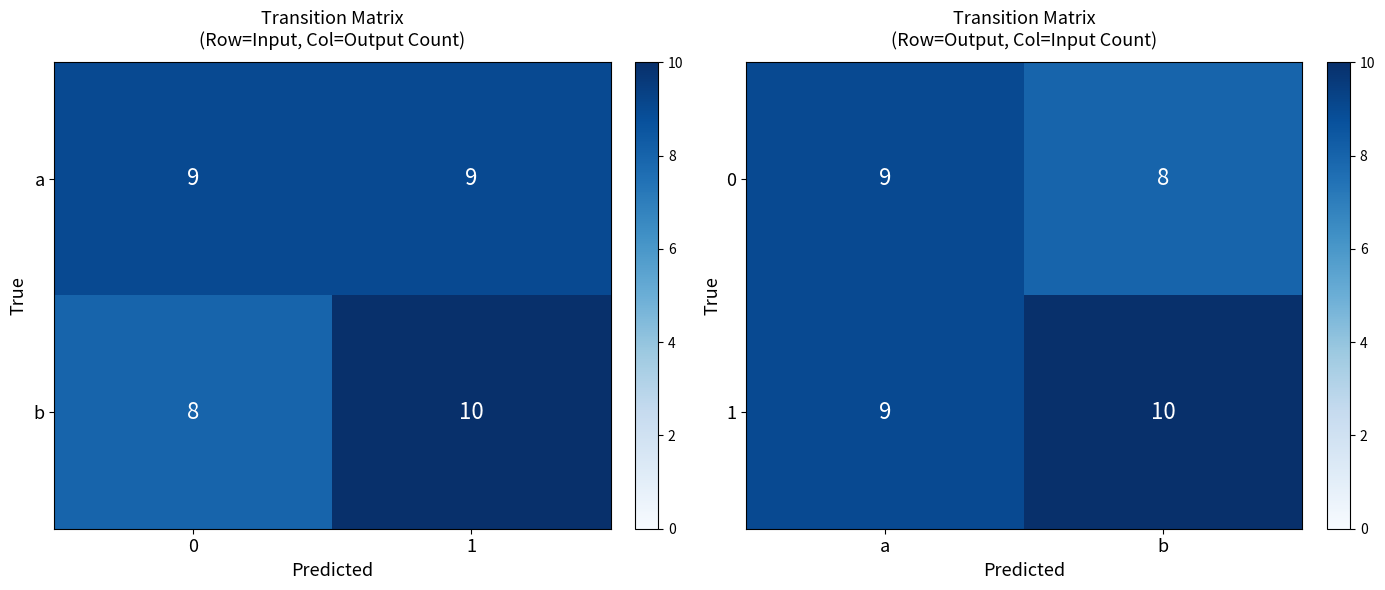

What is the sum of all 1 values?

19